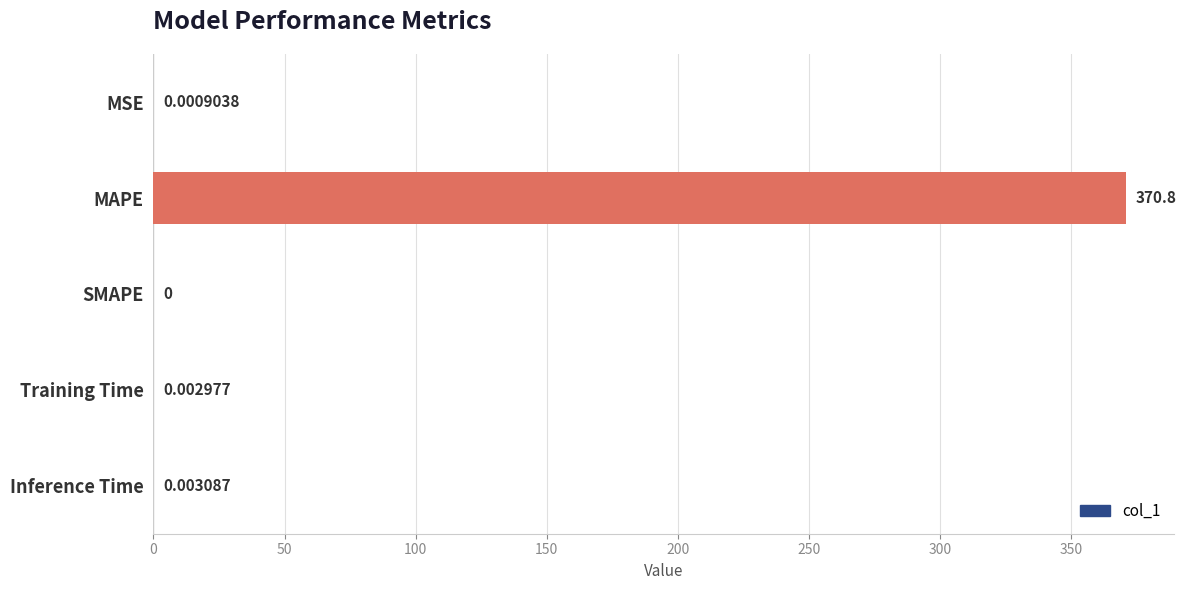

At which label is the value closest to 185?

Inference Time